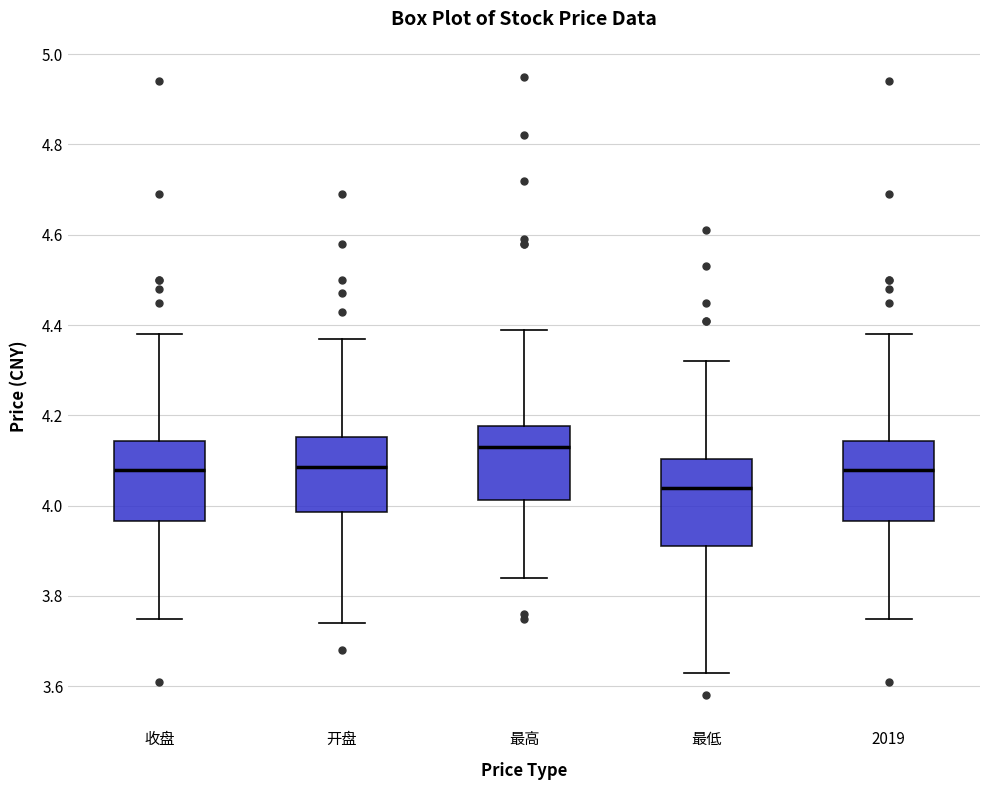

Which box's median line is the lowest?

最低